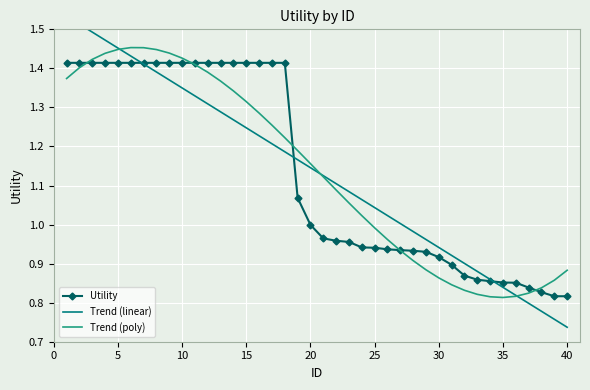

At how many categories does at least one series exceed 0?

40